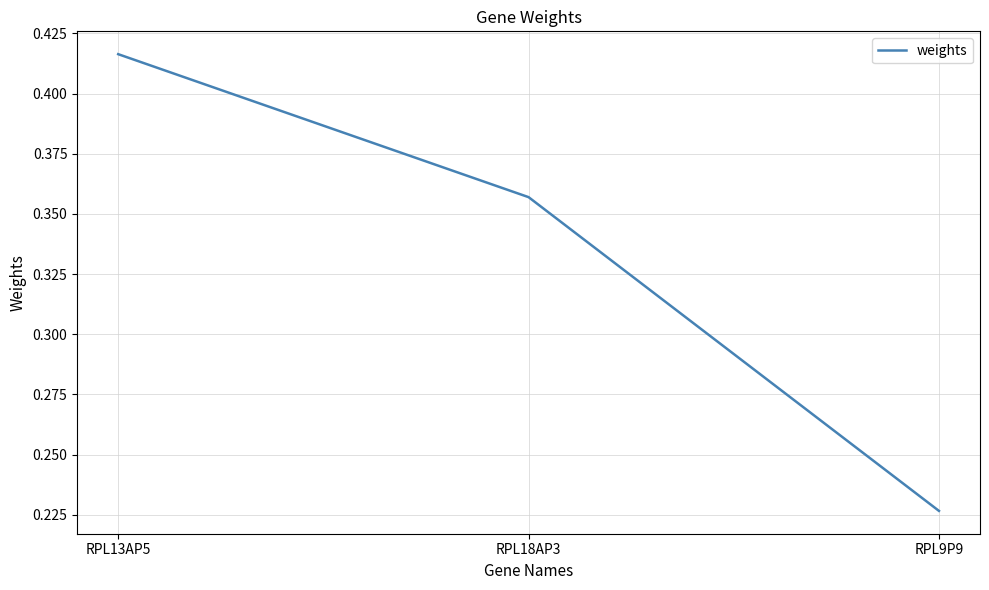

True or false: the data shows 0.6 at RPL13AP5.

False